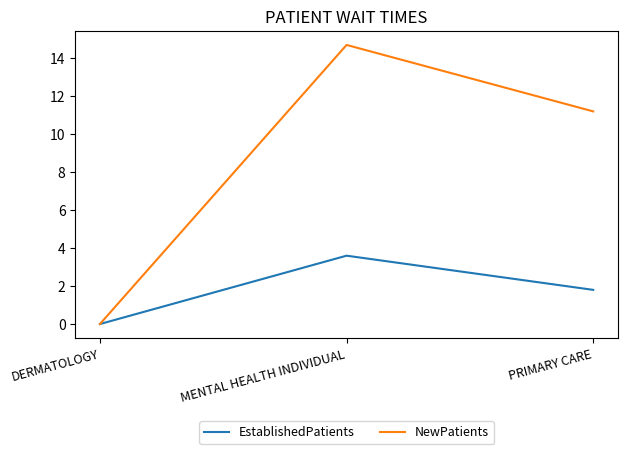

Reading left to right, extract all data points from this chart.

EstablishedPatients: DERMATOLOGY=0.0	MENTAL HEALTH INDIVIDUAL=3.6	PRIMARY CARE=1.8
NewPatients: DERMATOLOGY=0.0	MENTAL HEALTH INDIVIDUAL=14.7	PRIMARY CARE=11.2